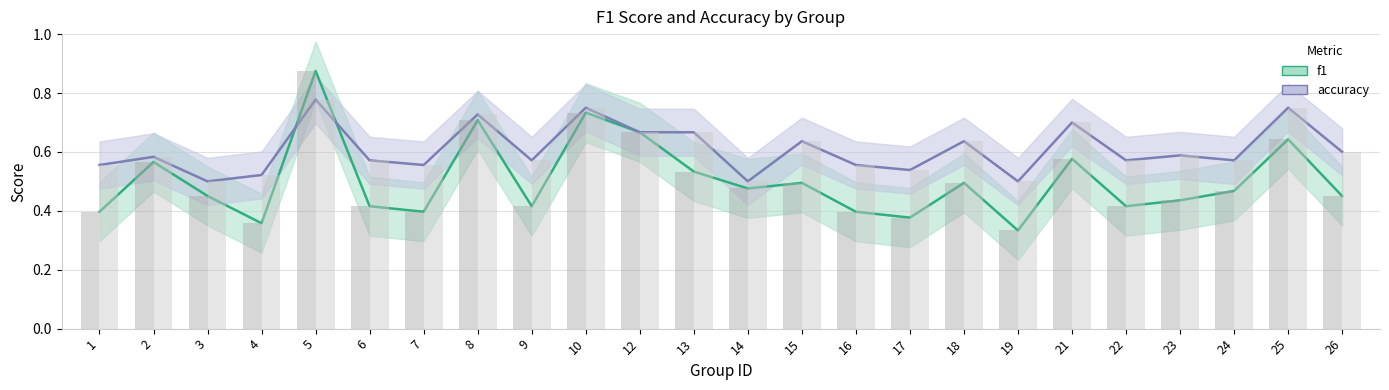

Which series has the largest total across all categories?

accuracy